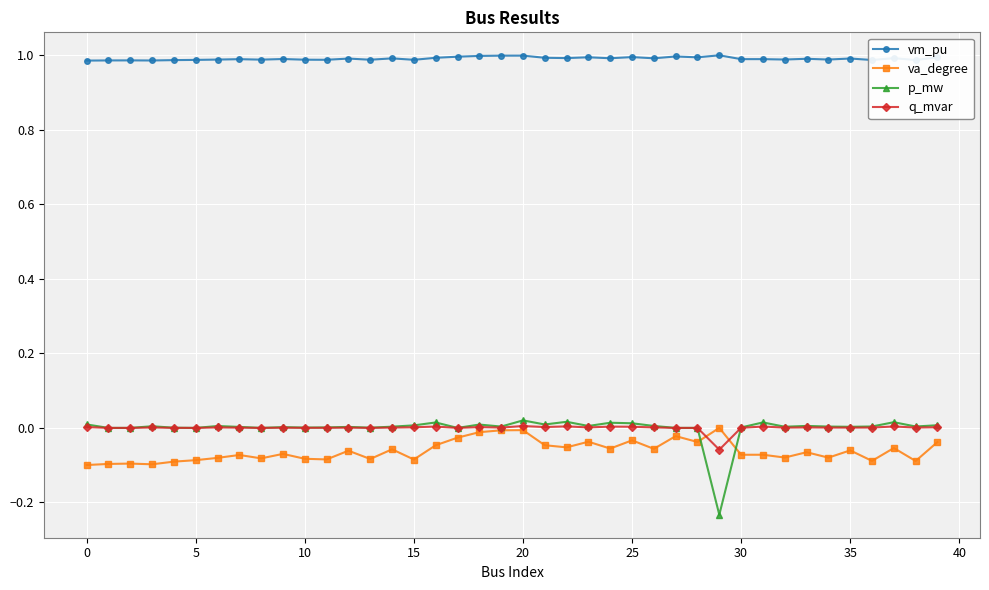

Which series has the largest total across all categories?

vm_pu